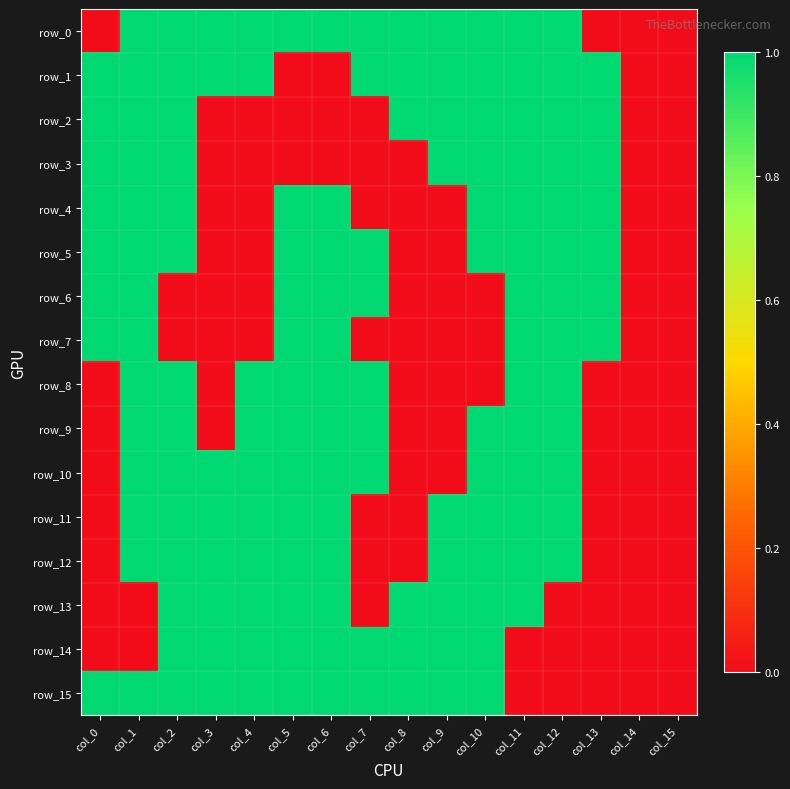

At how many categories does at least one series exceed 0?

14